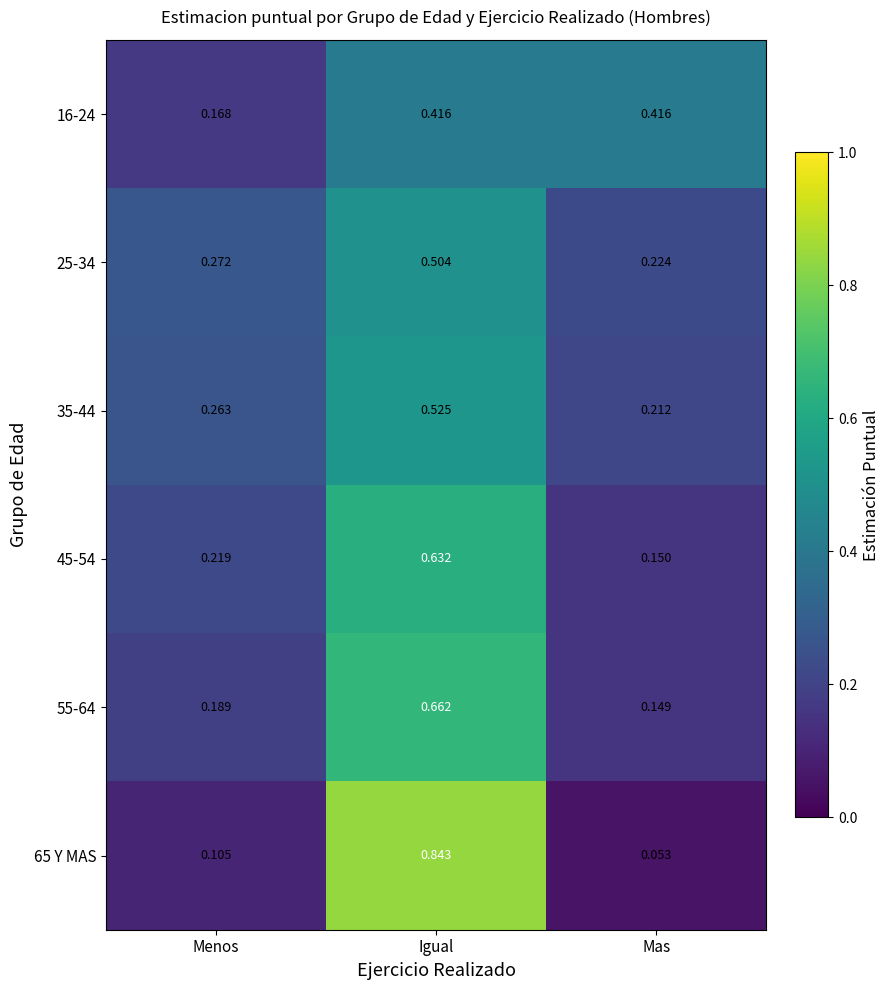

Which label corresponds to the smallest value in the chart?

Mas